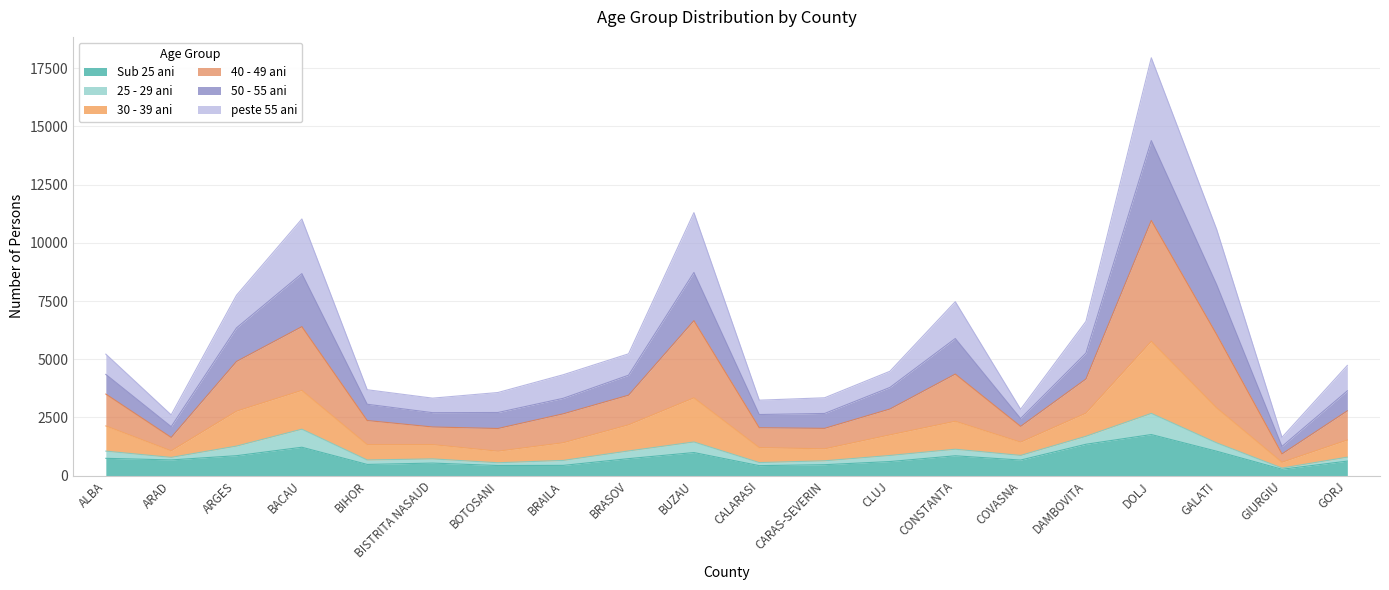

At which category is the sum across all series the highest?

DOLJ